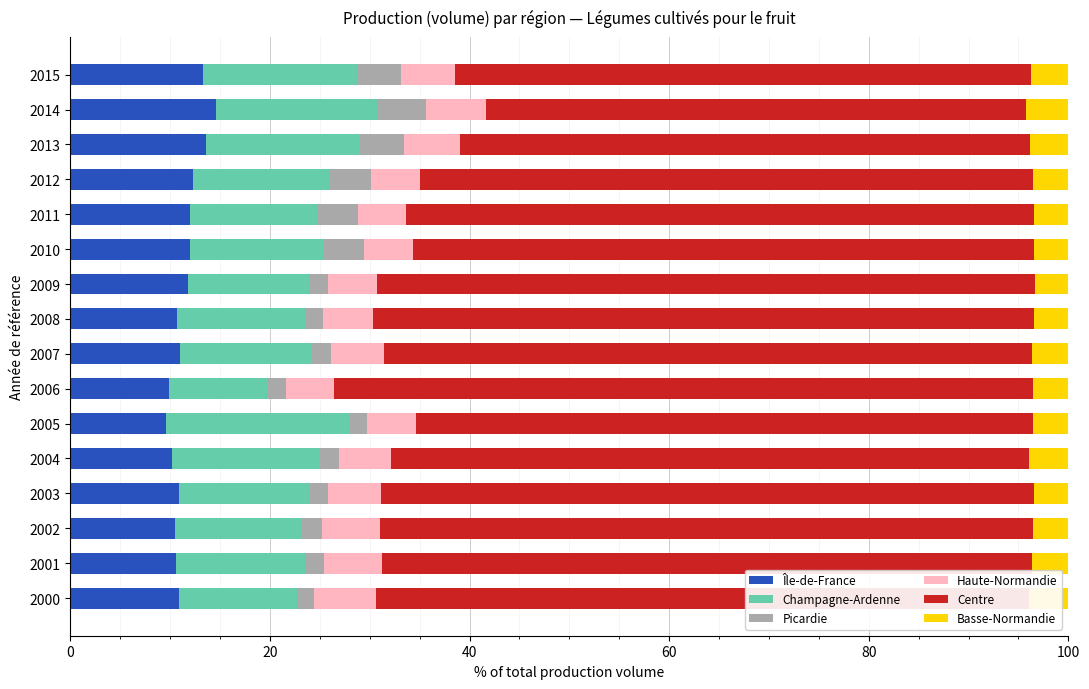

What is the minimum value for Île-de-France?

9.6